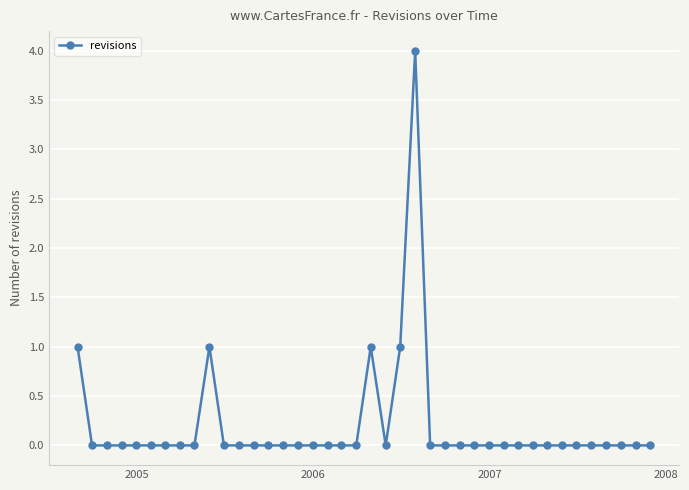

What is the value of the 23rd point from the left?

1